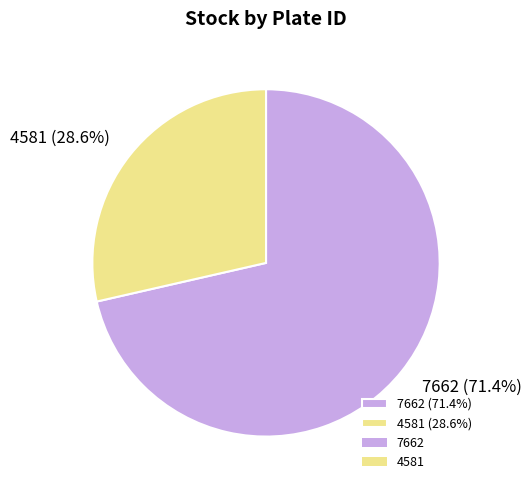

What percentage is the 4581 slice, to the nearest percent?

29%